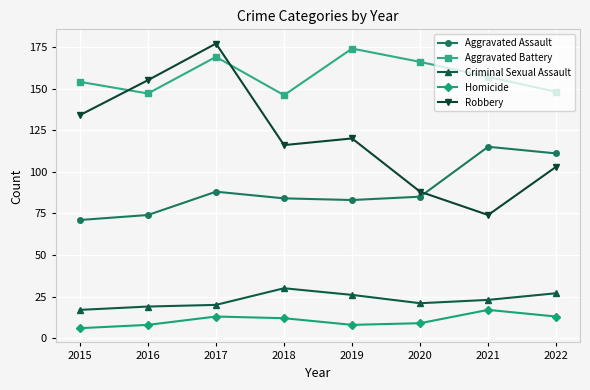

What is the total value across all series at 2016?

403